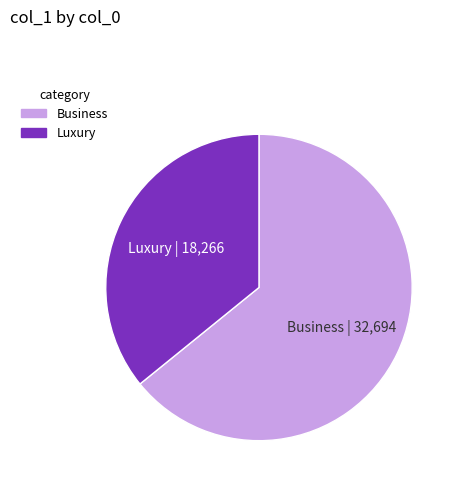

Which category has the smallest portion of the pie?

Luxury